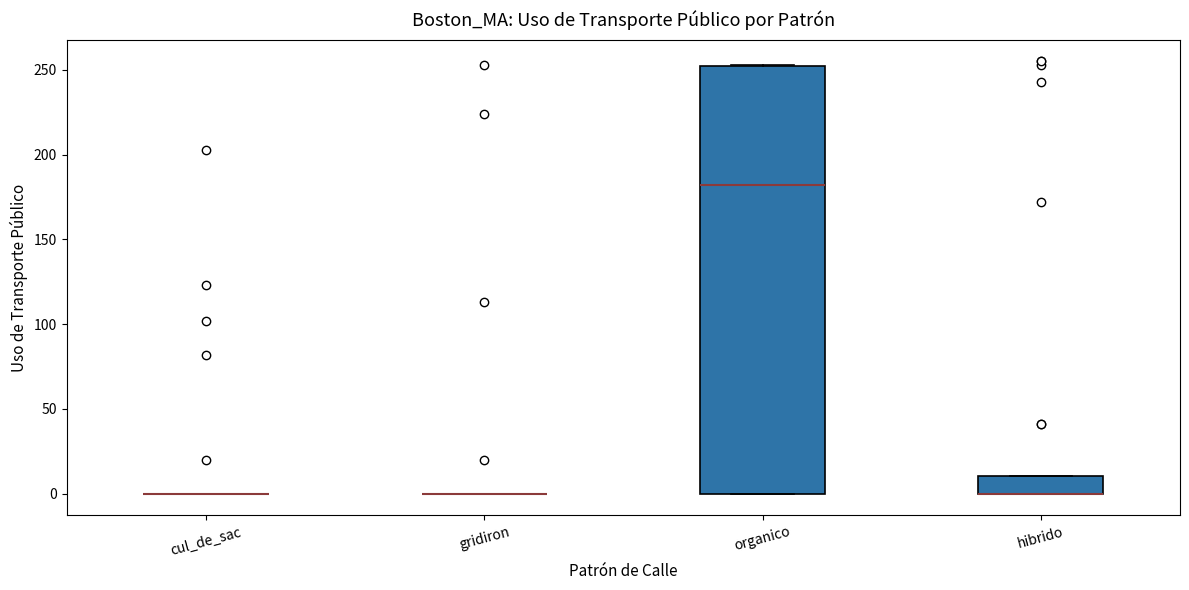

Reading left to right, read every box against the y-axis: the position of its median line, the range the box covers, and the ends of its whiskers. The values are not printed on the chart, so give them approximately, as read against the axis.

cul_de_sac: box collapsed to a line at 0, whiskers 0 to 0
gridiron: box collapsed to a line at 0, whiskers 0 to 0
organico: median 180, box 0 to 250, whiskers 0 to 255
hibrido: median 0 (drawn on the box's lower edge), box 0 to 10, whiskers 0 to 10